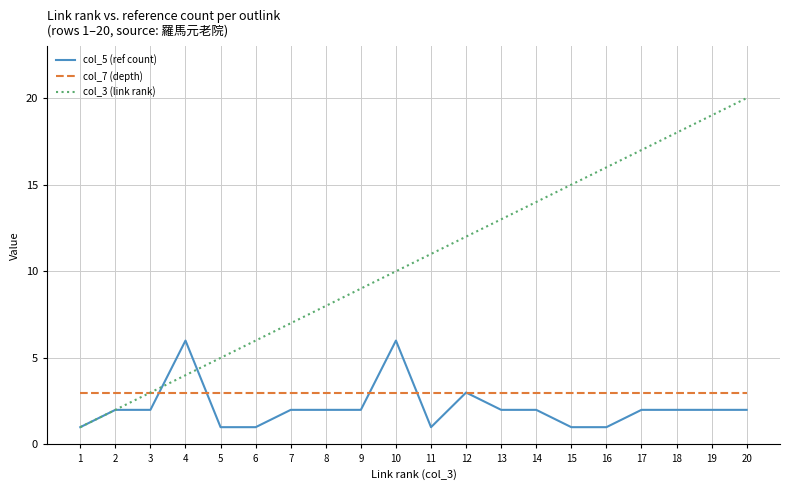

What is the sum of the col_7 (depth) values at 14 and 12?

6